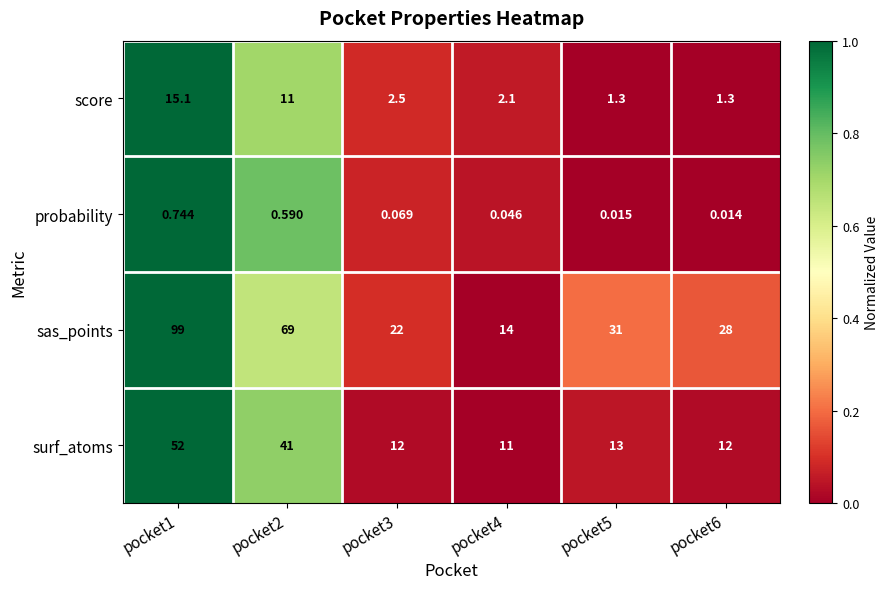

Rank the series at pocket4 from lowest to highest value.

probability, score, surf_atoms, sas_points